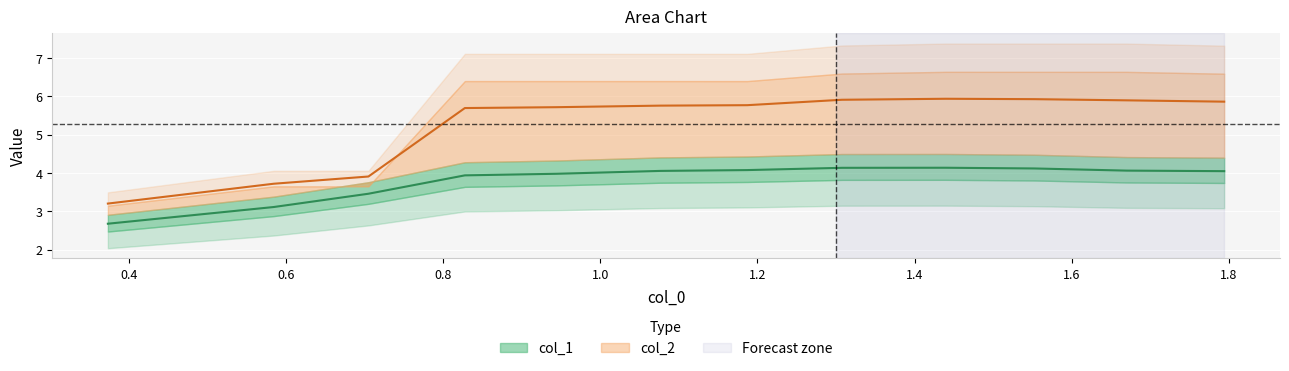

In col_2, how many points are higher than both neighbors (excluding endpoints)?

1